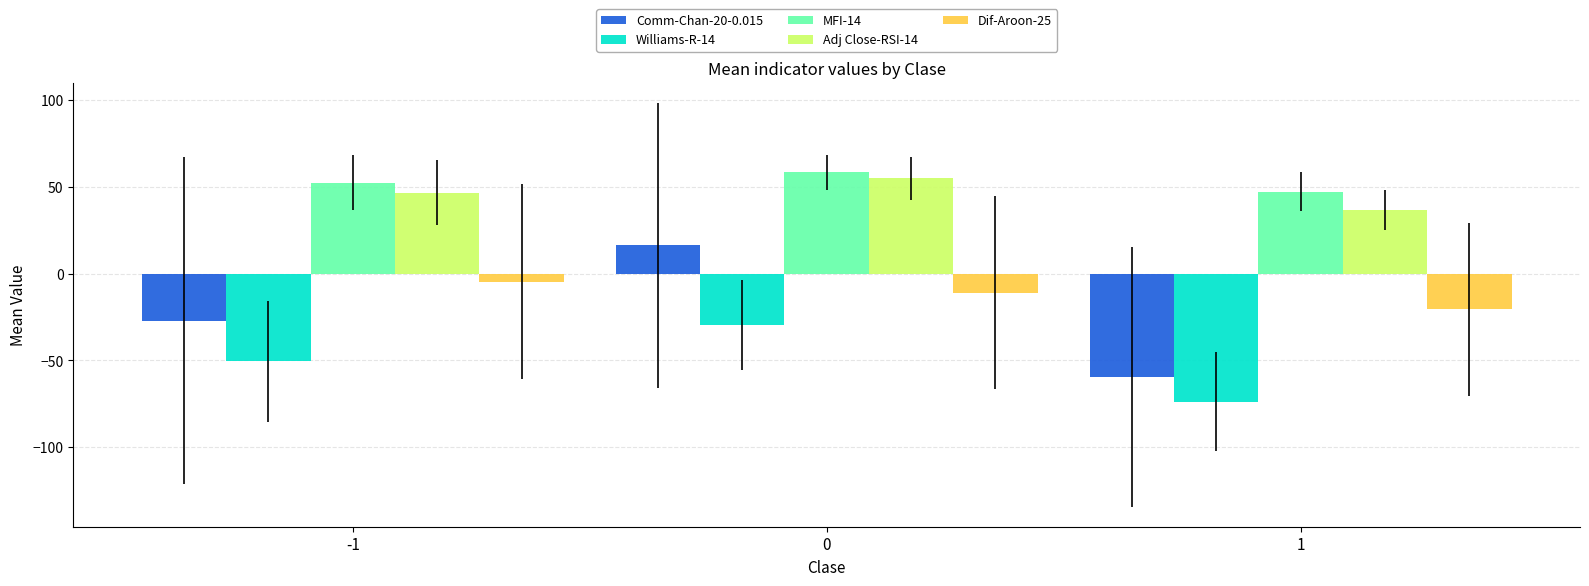

What is the greatest value displayed?

58.5